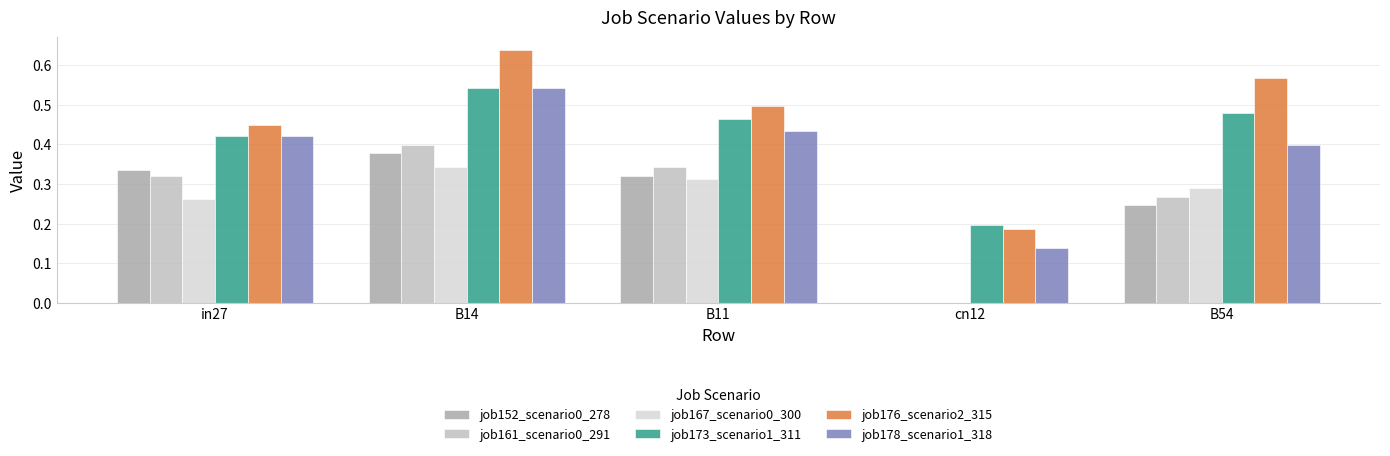

What is the sum of the job176_scenario2_315 values at cn12 and B11?

0.7